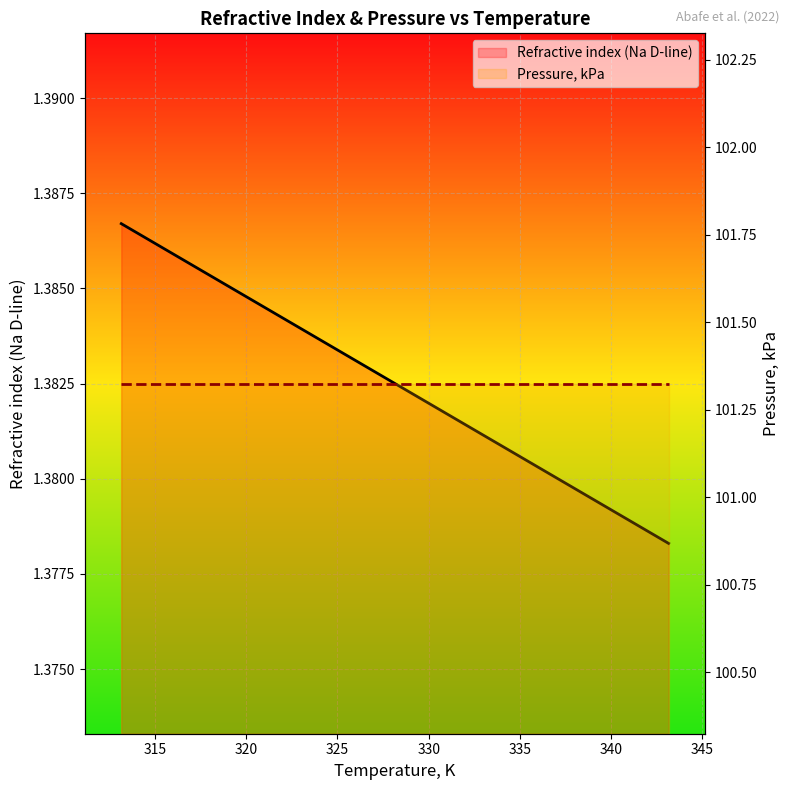

True or false: Refractive index (Na D-line) has more than 1 interior local peaks.

False